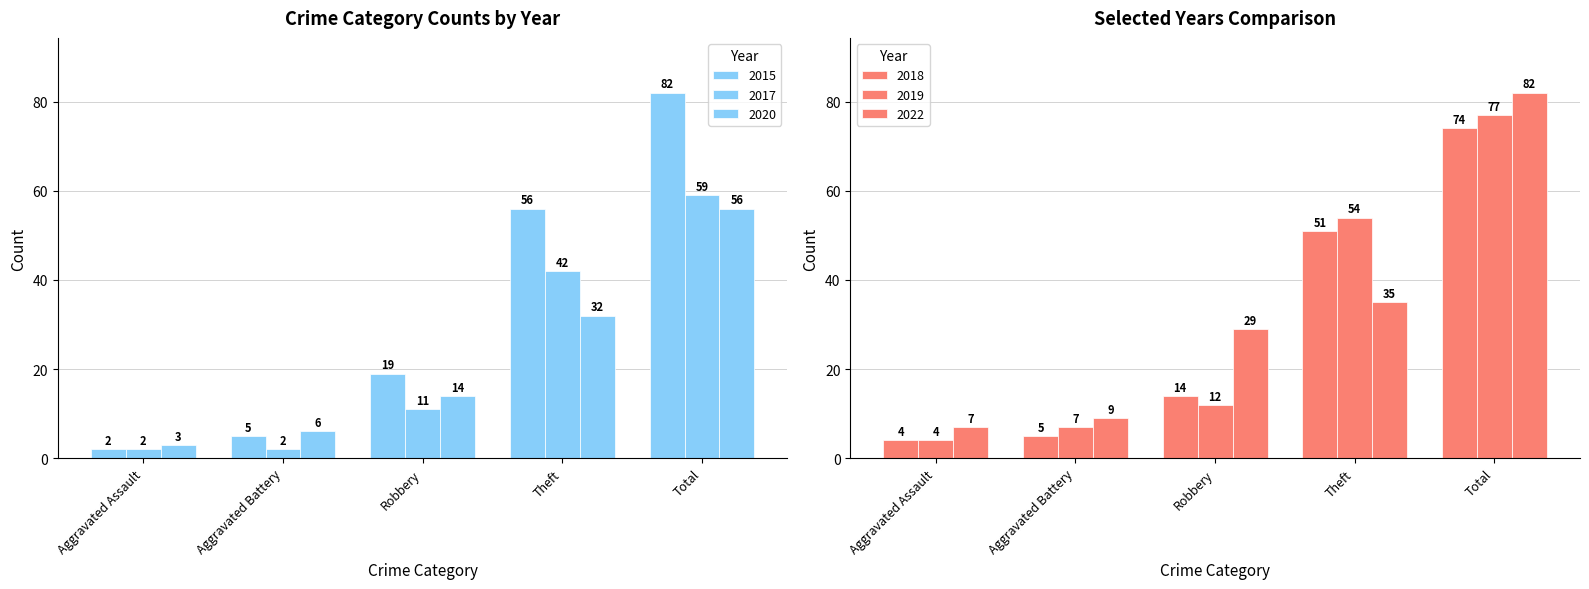

Reading left to right, what are all the values shown in this chart?

2015: 2	5	19	56	82
2017: 2	2	11	42	59
2020: 3	6	14	32	56
2022: 7	9	29	35	82
2019: 4	7	12	54	77
2018: 4	5	14	51	74